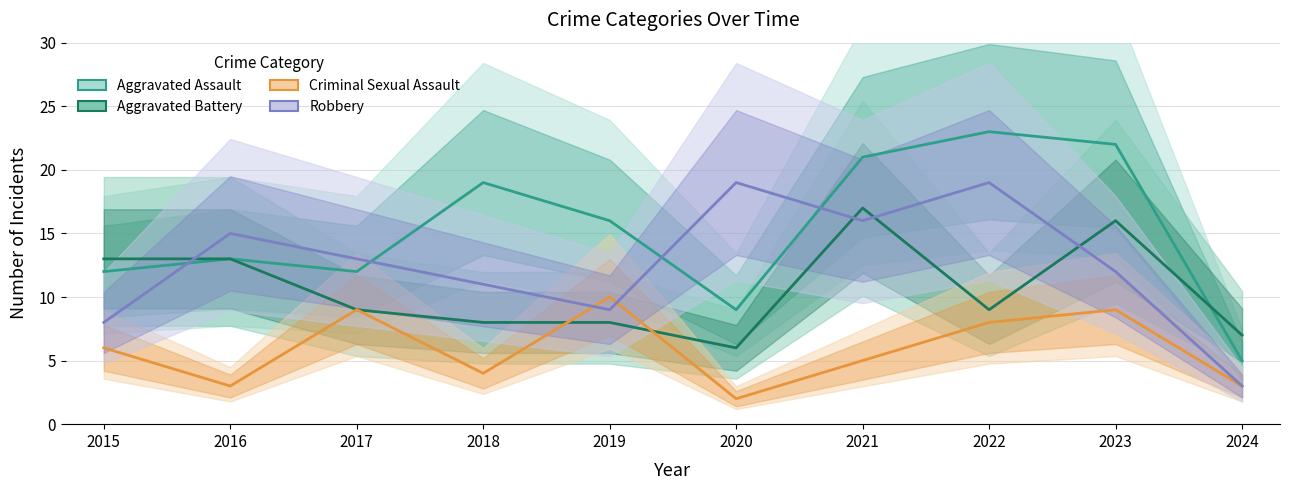

Count the number of data series in this chart.

4